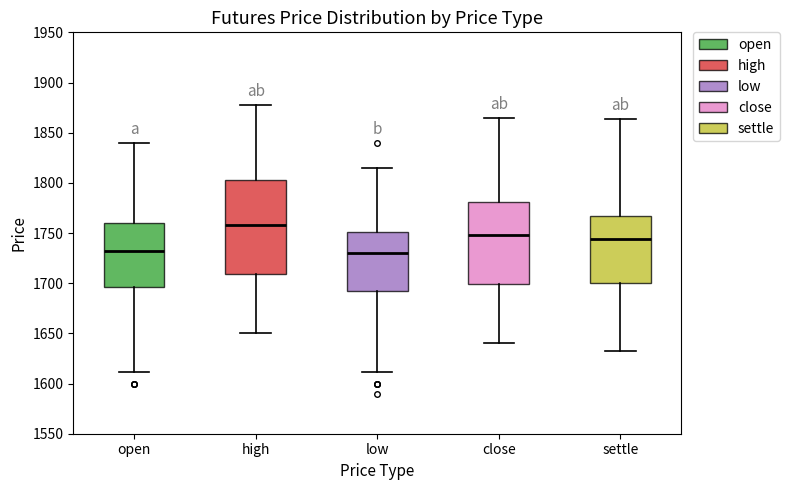

Where is the upper edge of the box for low on the y-axis? The values are not printed on the chart, so give them approximately, as read against the axis.

1750